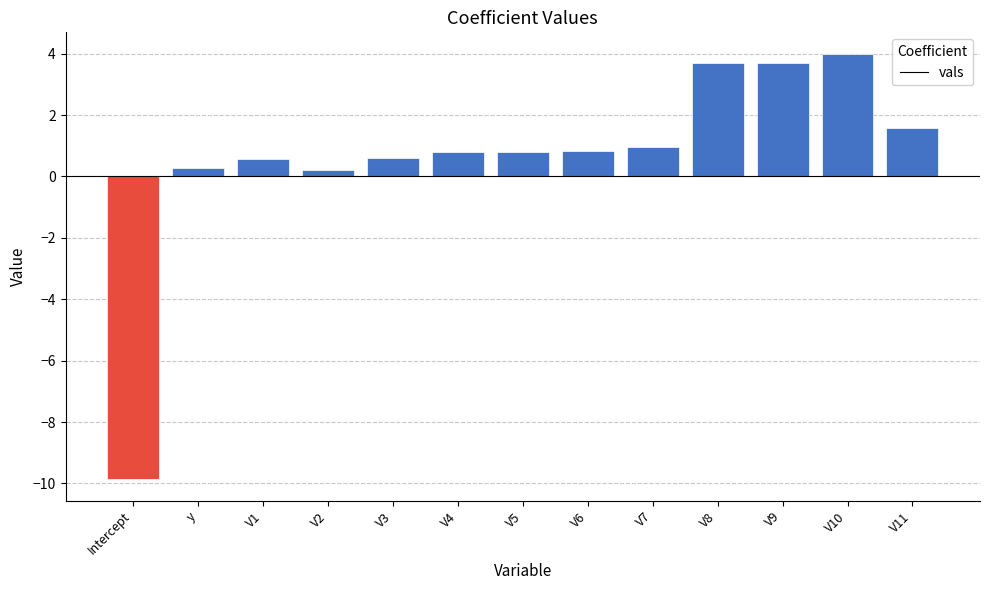

What position from the left is V7?

9